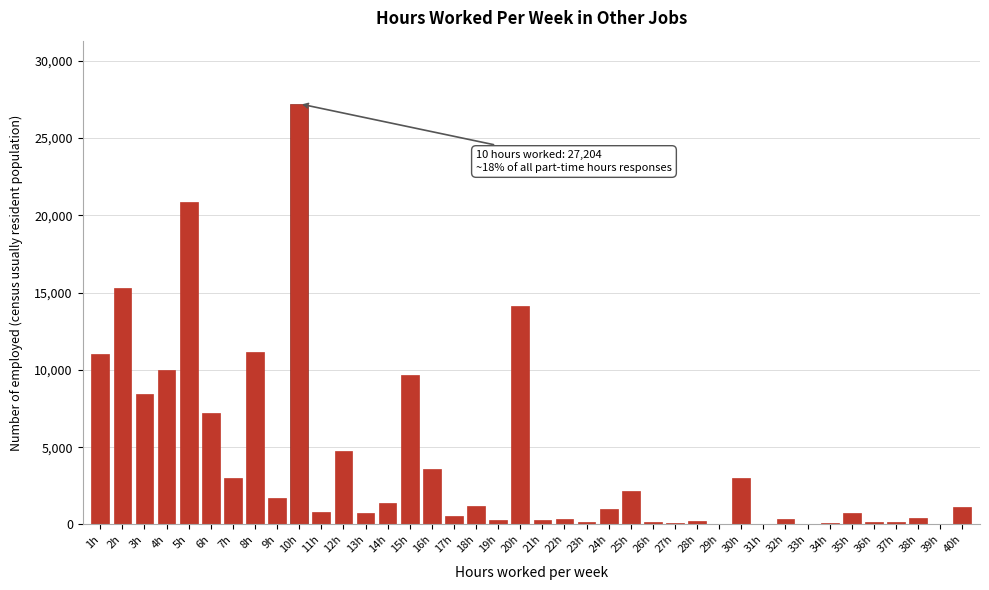

Where is the data nearest to the value 13612?

20h